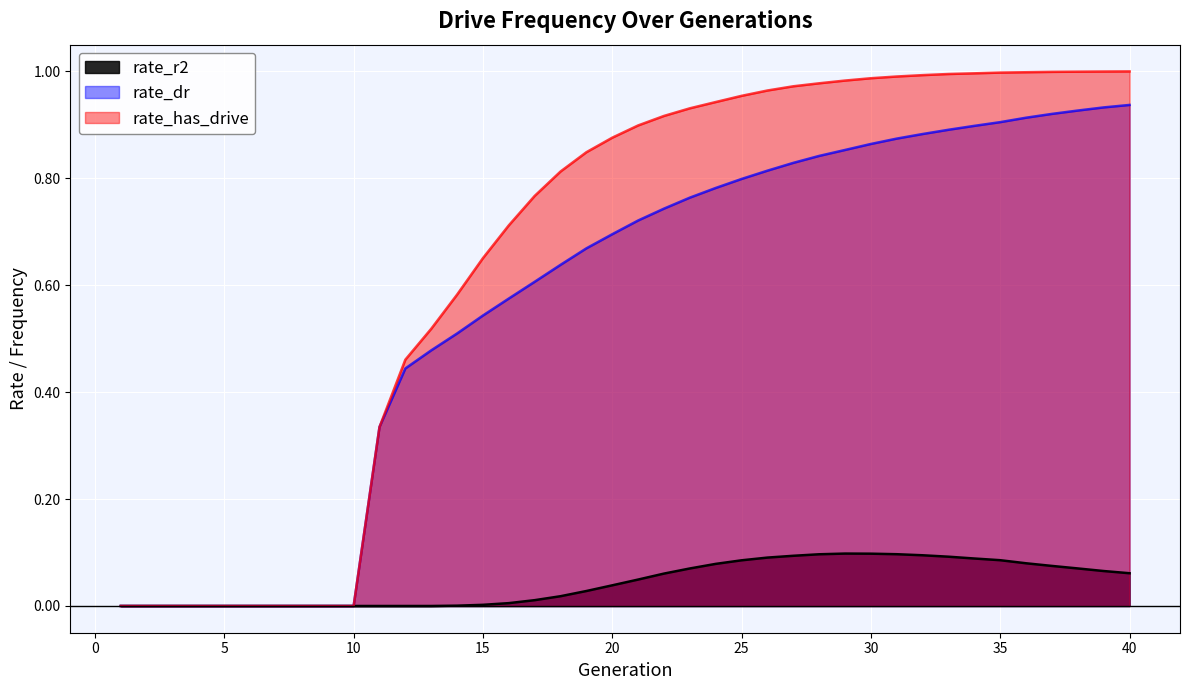

What is the sum of the rate_dr values at 30 and 39?

1.8